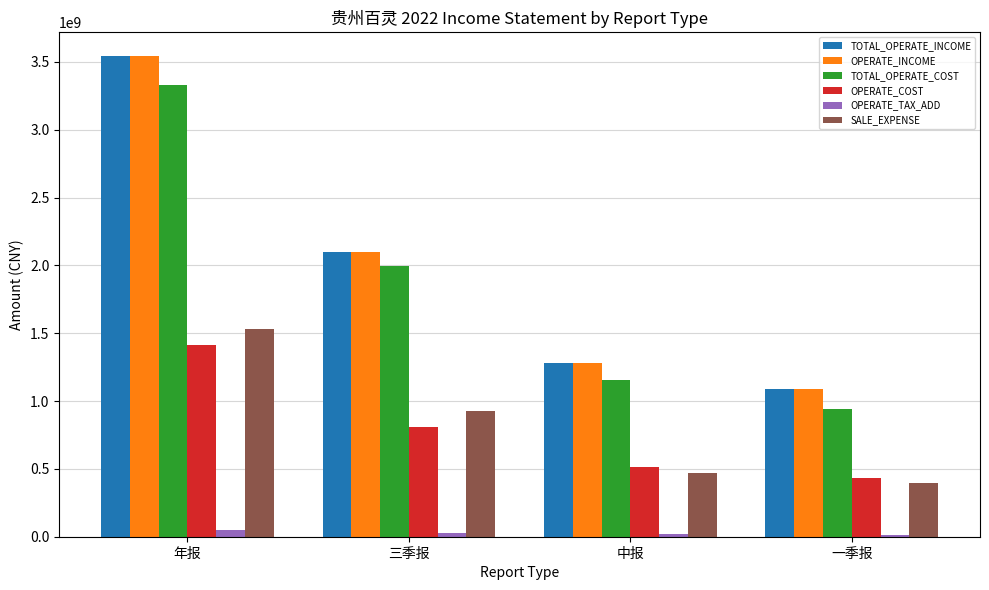

What position from the left is 中报?

3